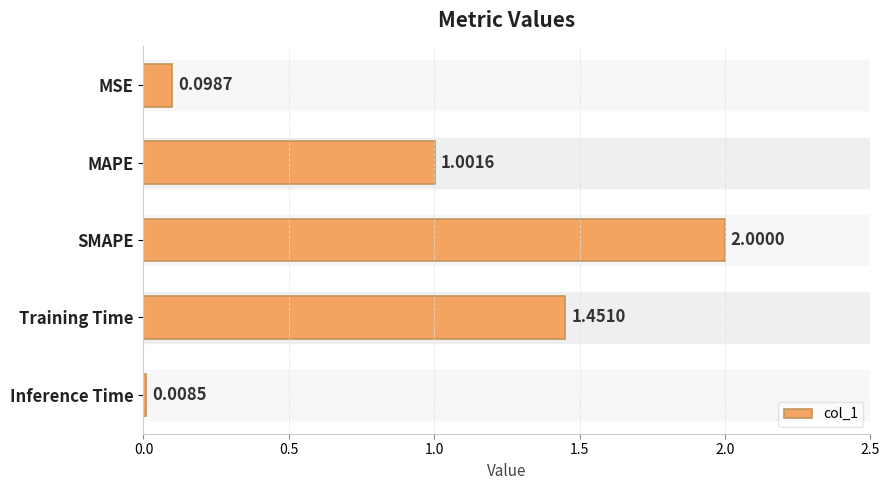

What is the difference between the second highest and minimum values?

1.4